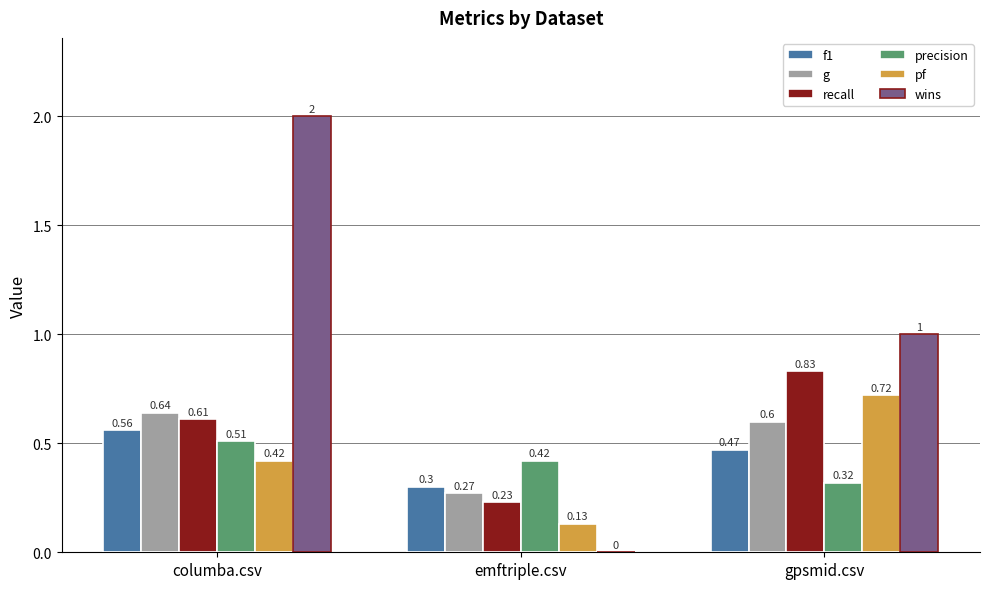

Which series has the largest range (max minus min)?

wins